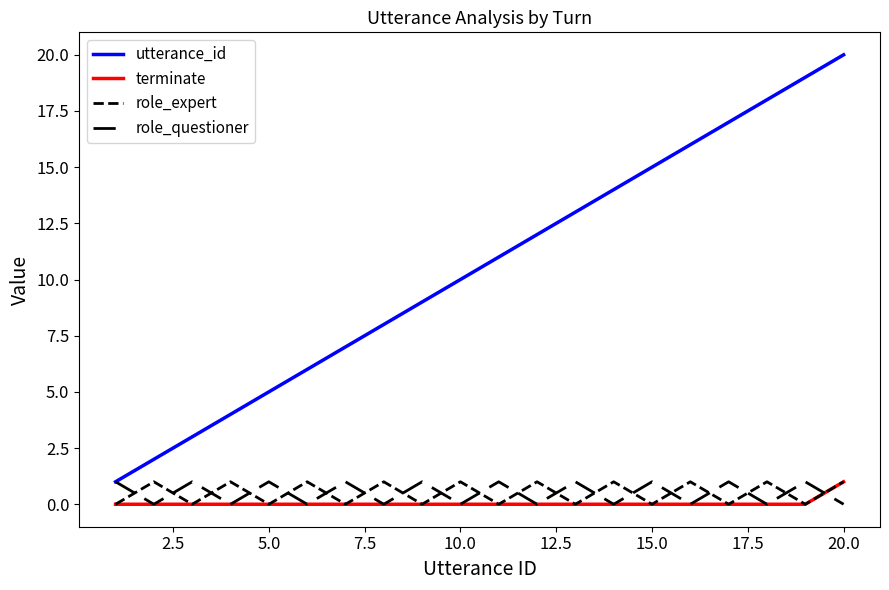

How many lines are shown in the chart?

4